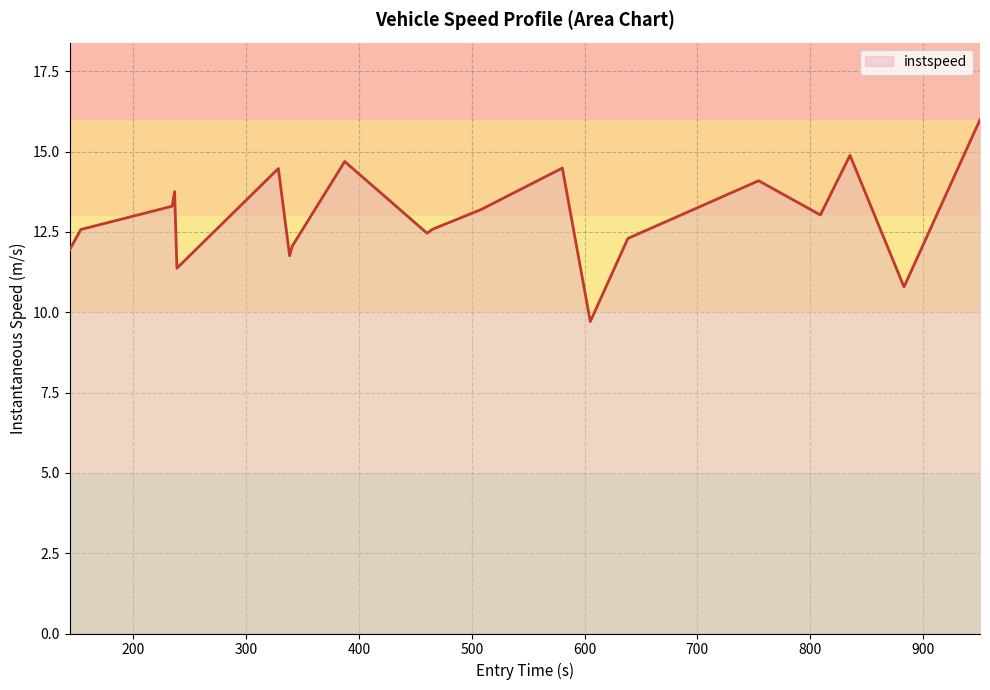

What is the maximum value shown in the chart?

16.0